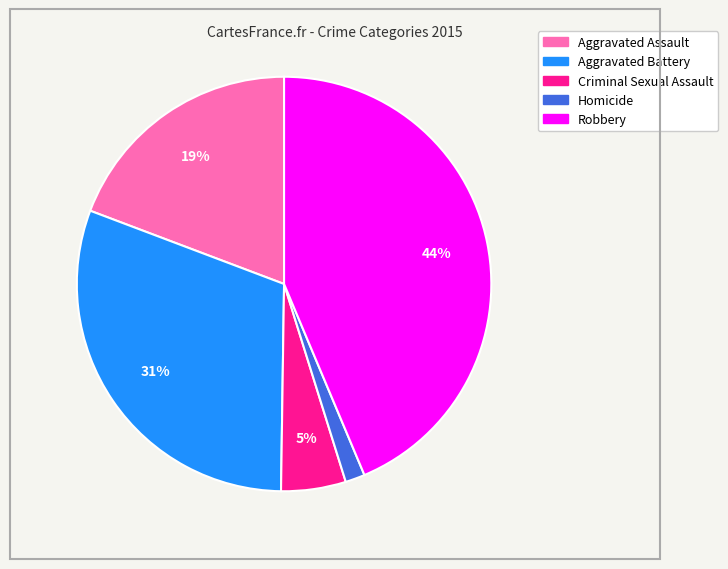

Does any single category account for the majority?

No